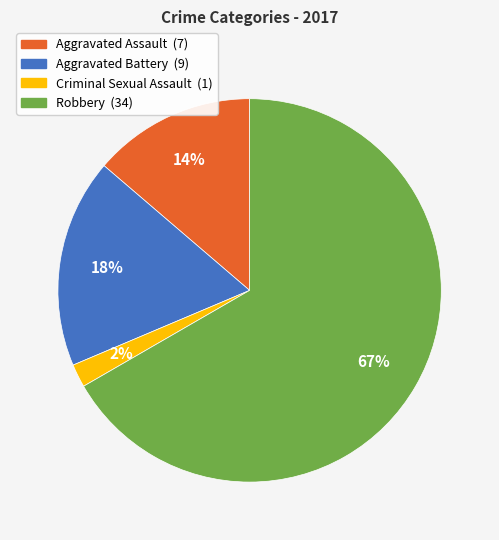

How many slices are in this pie chart?

4